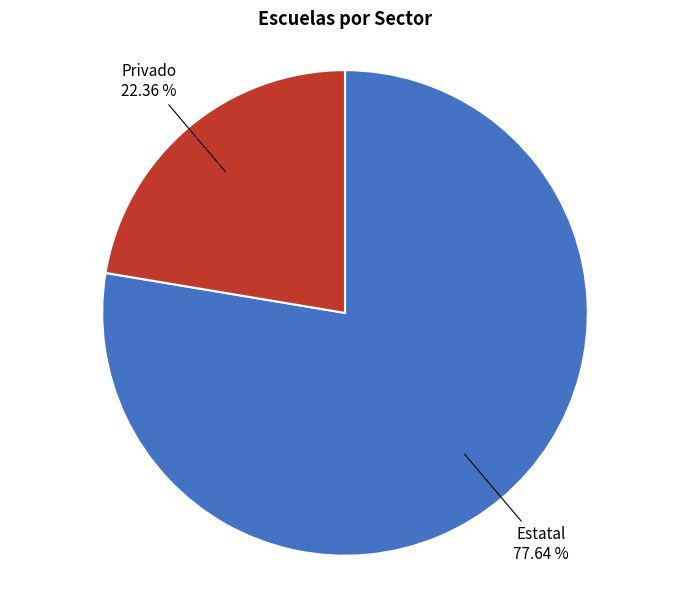

Is there a majority slice in this chart?

Yes